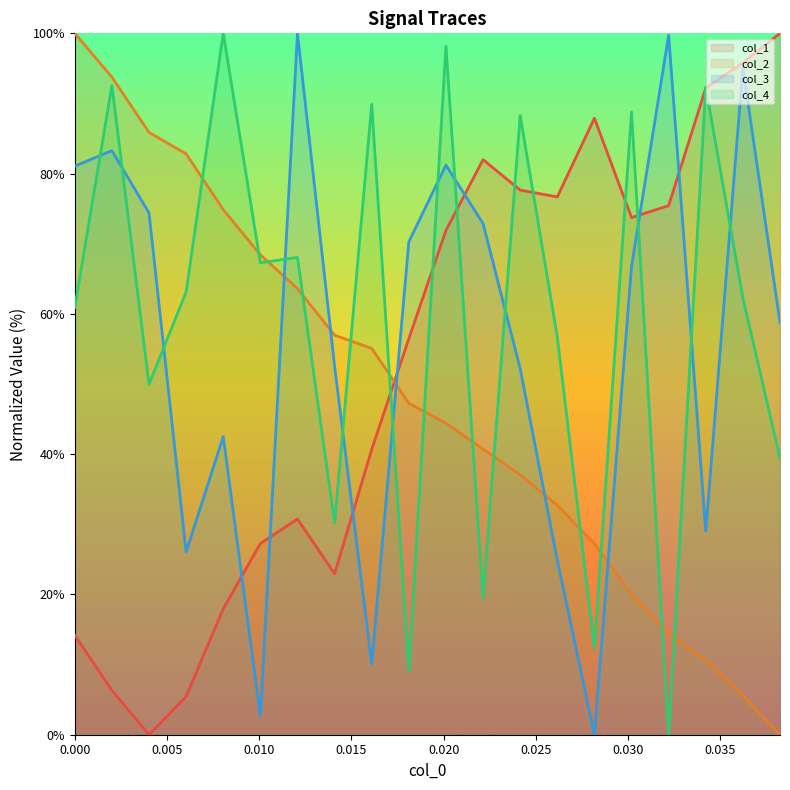

What is the difference between the second highest and minimum values in the col_2 line series?

93.8